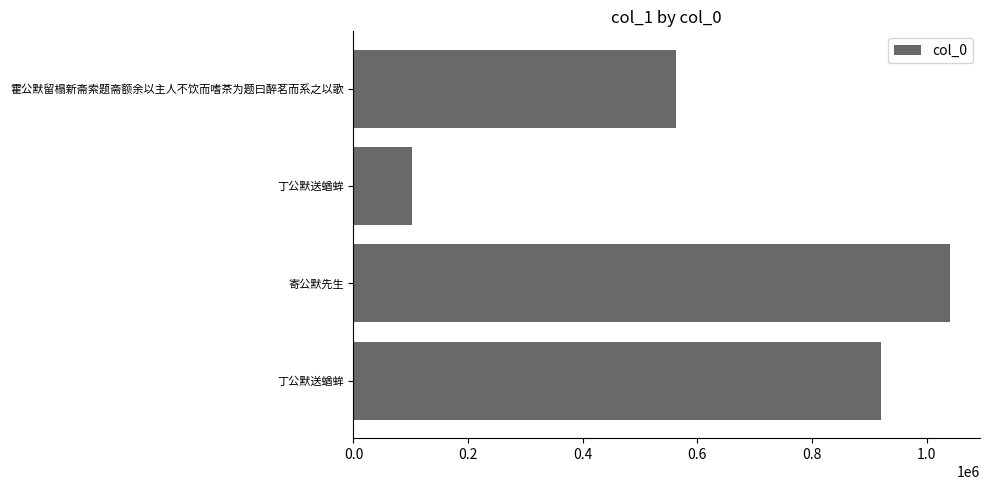

Does the chart contain stacked bars?

No